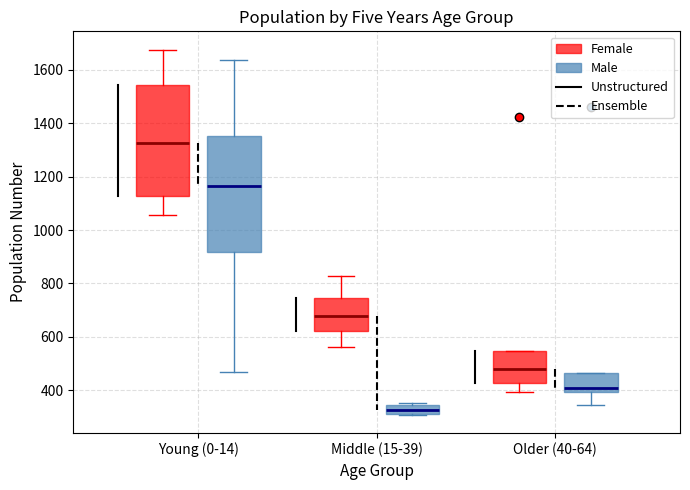

Reading left to right, transcribe this box plot: for each box, give where its median line is, the range the box spans, and where its two whiskers end, as read against the y-axis. The values are not printed on the chart, so give them approximately, as read against the axis.

Young (0-14) (Female): median 1320, box 1120 to 1540, whiskers 1060 to 1680
Young (0-14) (Male): median 1160, box 920 to 1360, whiskers 460 to 1640
Middle (15-39) (Female): median 680, box 620 to 740, whiskers 560 to 820
Middle (15-39) (Male): median 320, box 300 to 340, whiskers 300 to 360
Older (40-64) (Female): median 480, box 420 to 540, whiskers 400 to 540
Older (40-64) (Male): median 400 (just above the box's lower edge), box 400 to 460, whiskers 340 to 460